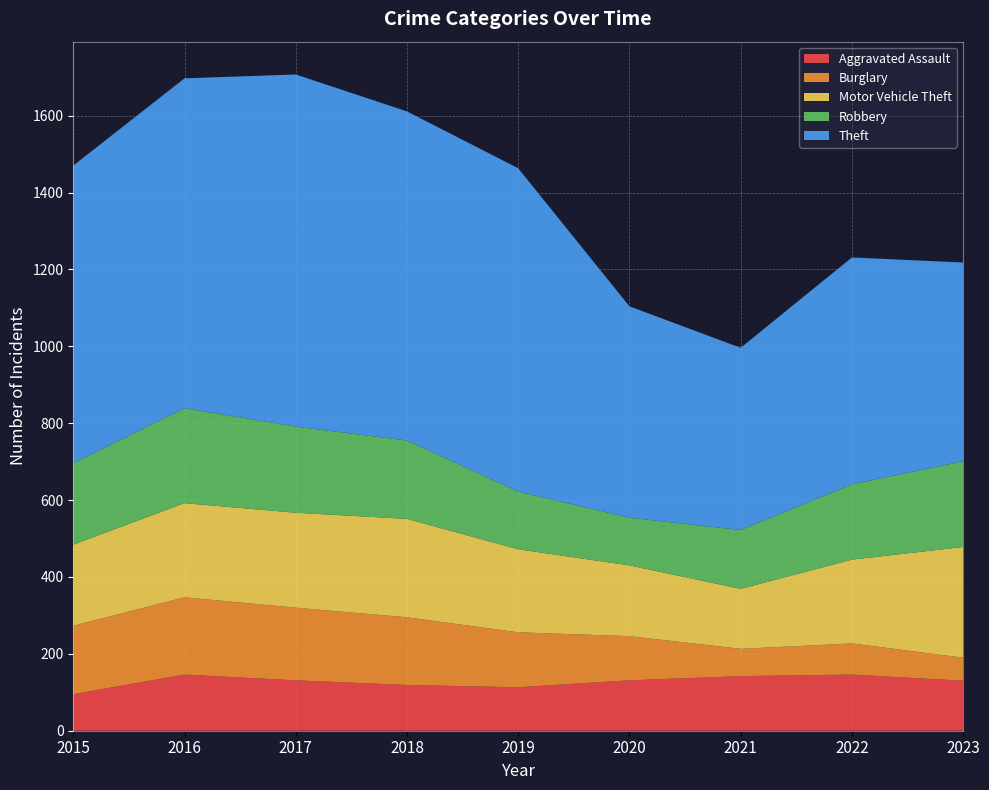

Reading left to right, extract all data points from this chart.

Aggravated Assault: 95	146	131	119	113	131	142	146	130
Burglary: 178	201	189	176	143	115	71	81	60
Motor Vehicle Theft: 211	245	247	256	216	184	156	218	288
Robbery: 212	247	224	204	150	124	153	196	223
Theft: 774	858	916	856	841	550	474	590	517